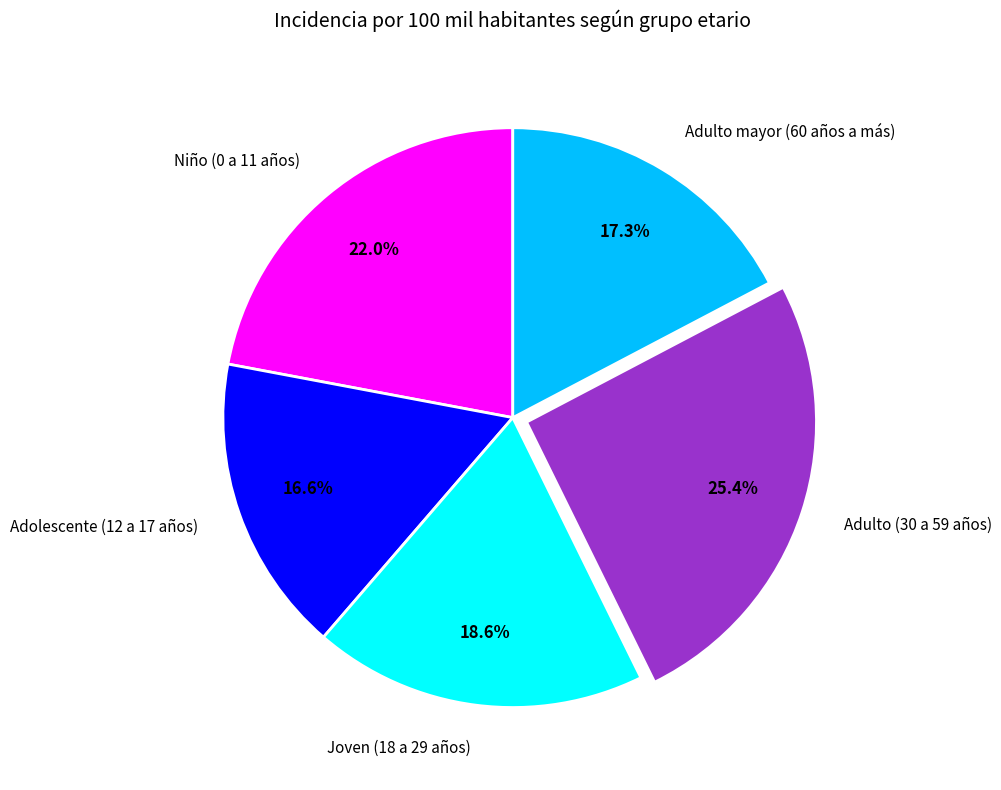

What is the ratio of the value at Joven (18 a 29 años) to the value at Adolescente (12 a 17 años)?

1.1